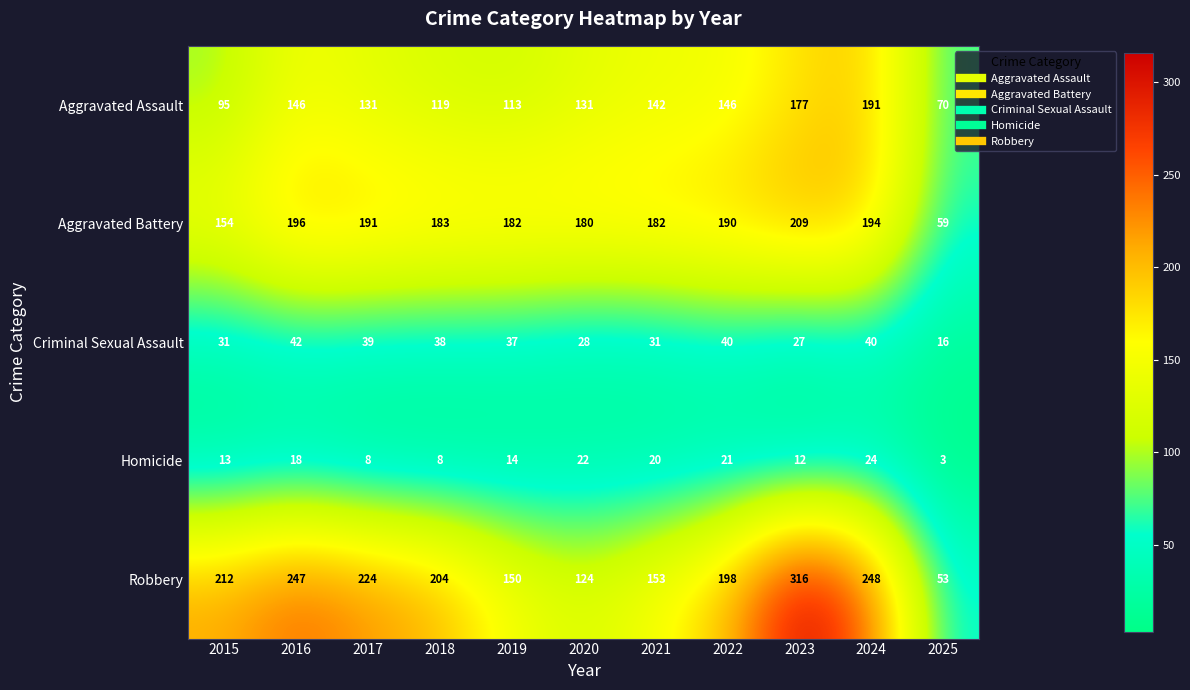

What is the total value across all series at 2015?

505